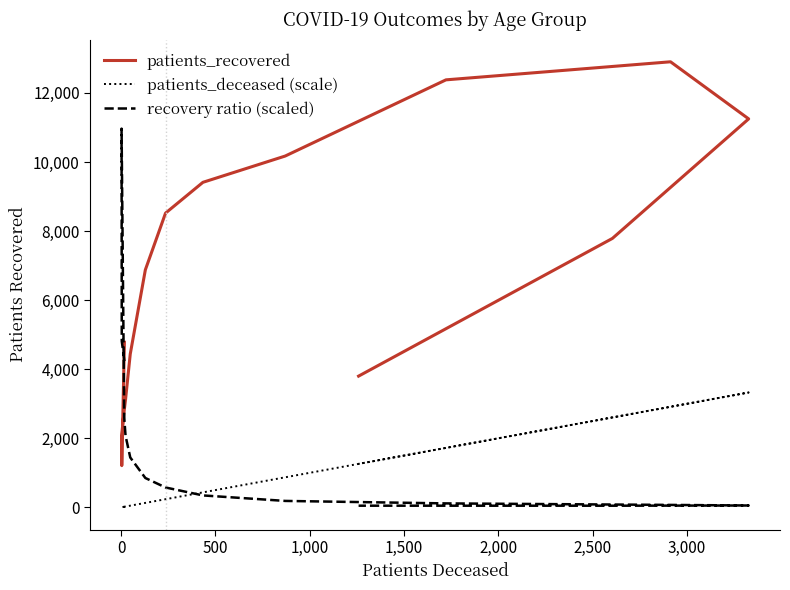

True or false: patients_deceased (scale) and recovery ratio (scaled) intersect in this chart.

True